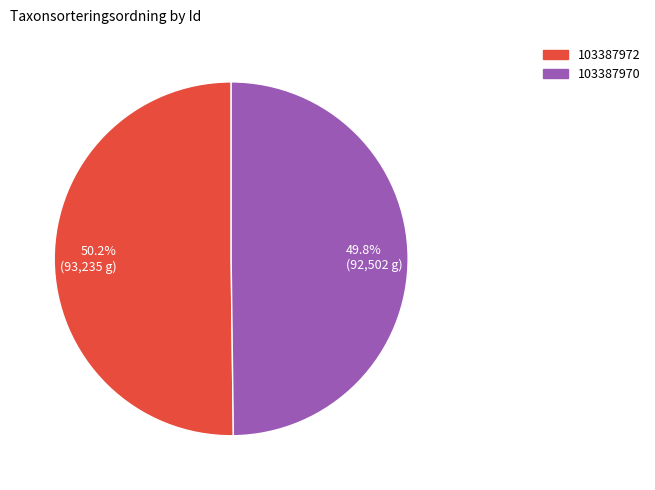

Count the number of slices in the pie.

2